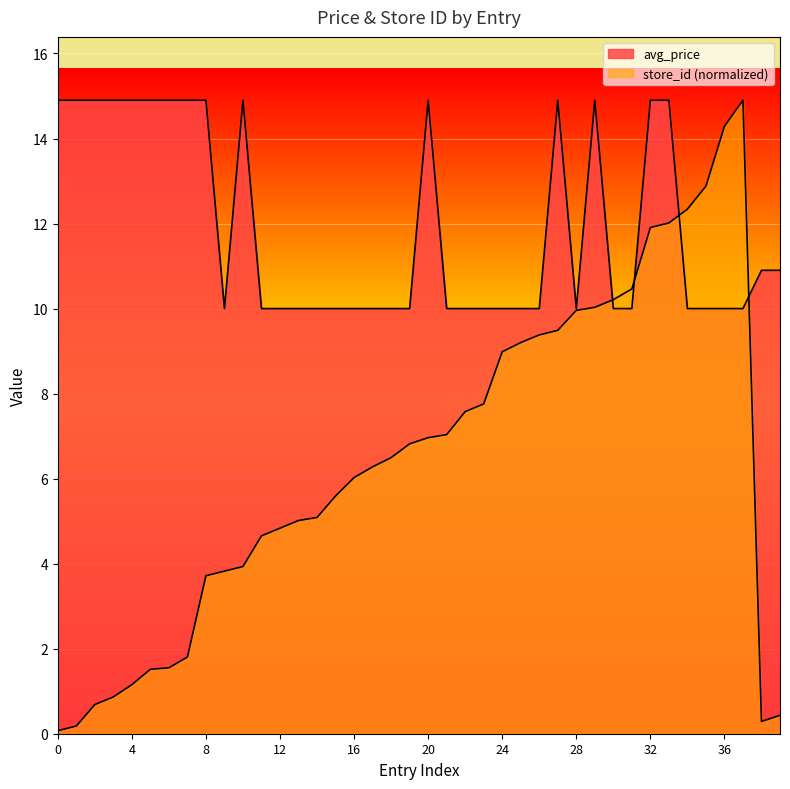

The value of avg_price at 0 is 21.5. True or false?

False